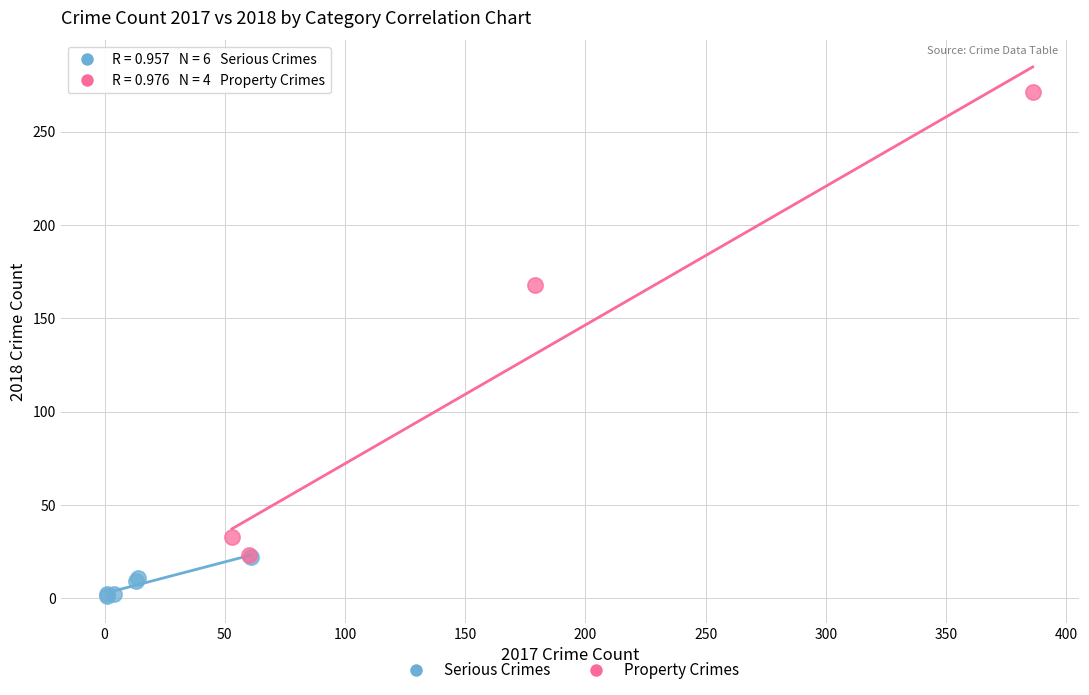

Which series has the widest spread of Y values?

Property Crimes